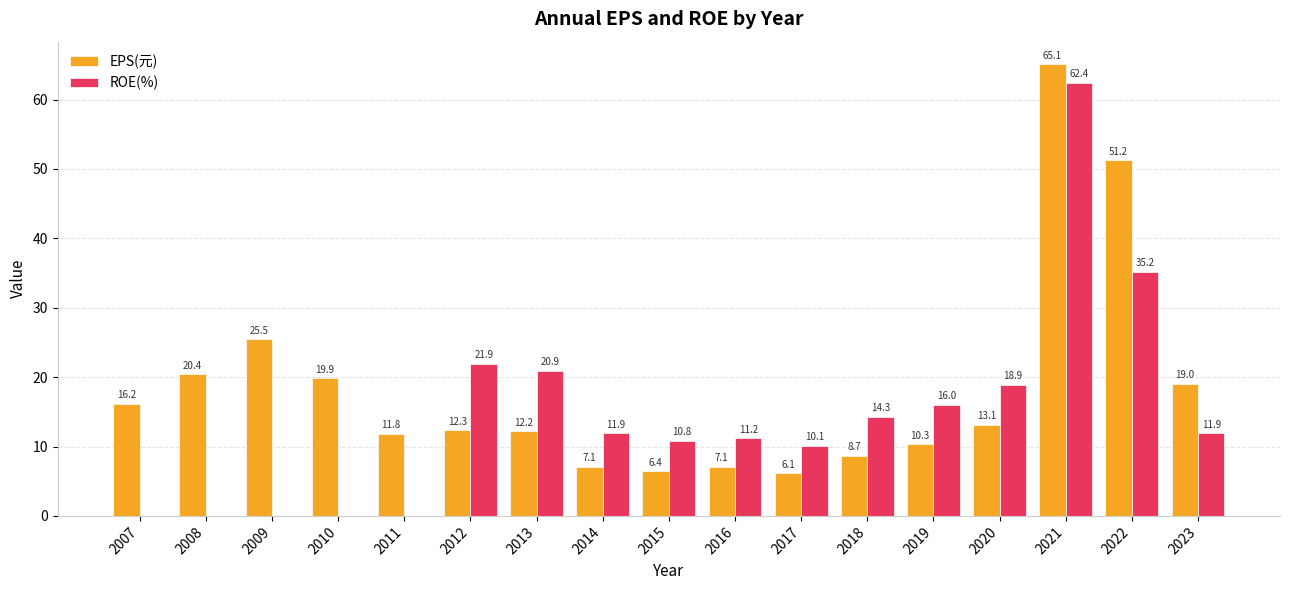

Is the value of ROE(%) at 2018 greater than the value of EPS(元) at 2013?

Yes